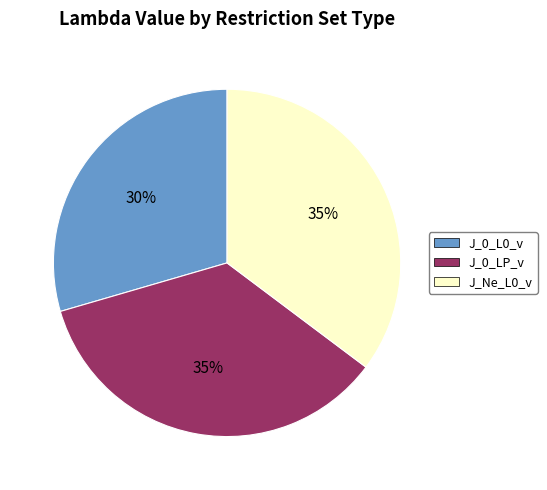

To the nearest percent, what is the combined percentage of J_0_LP_v and J_Ne_L0_v?

70%